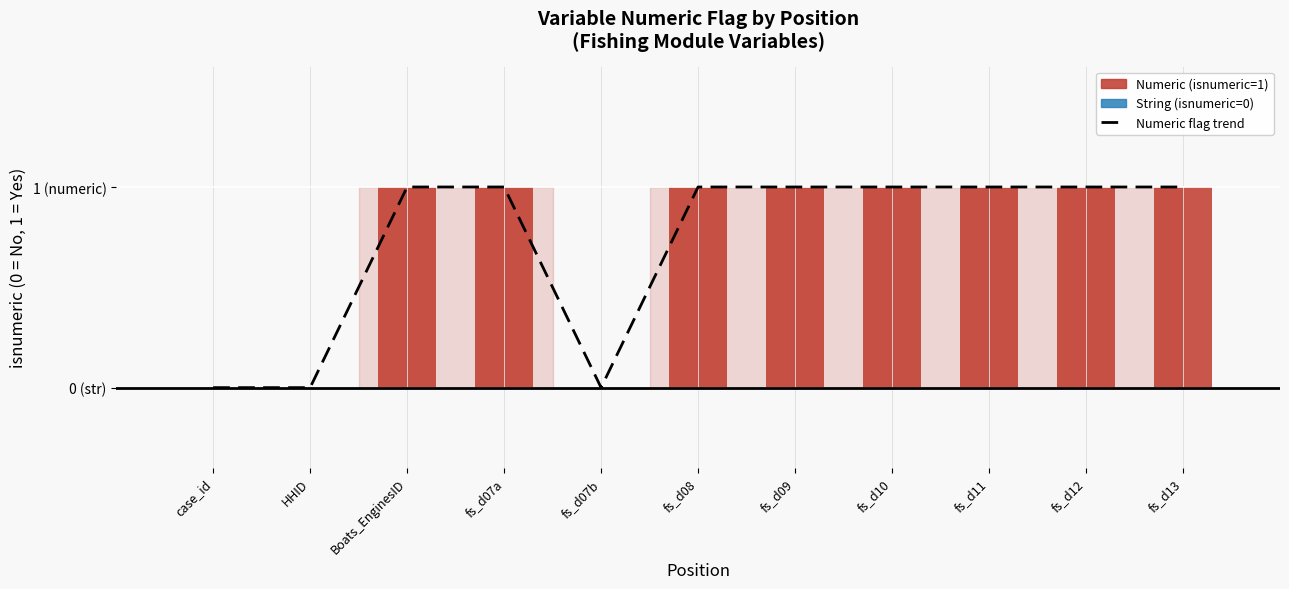

What is the approximate value at fs_d07a?

1